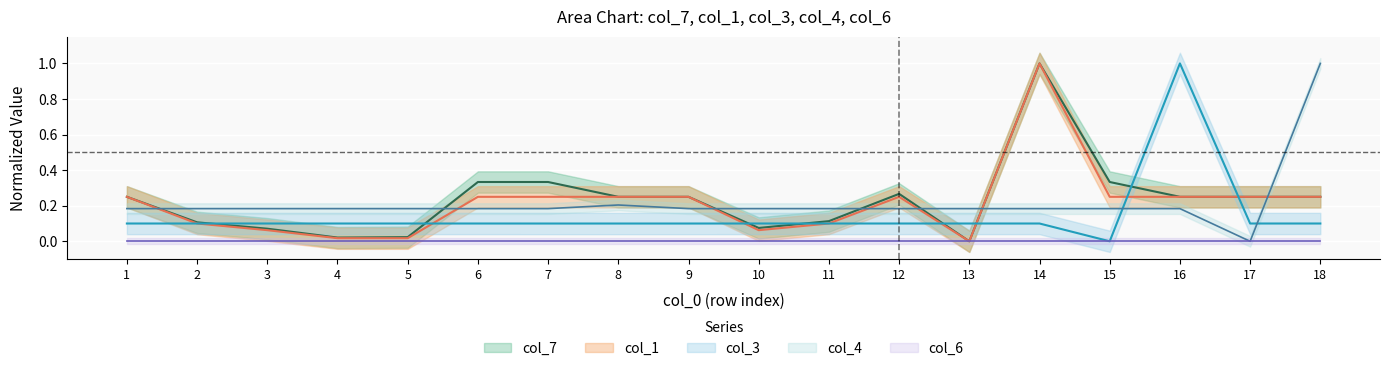

Which category has the lowest value in the col_3 series?

15